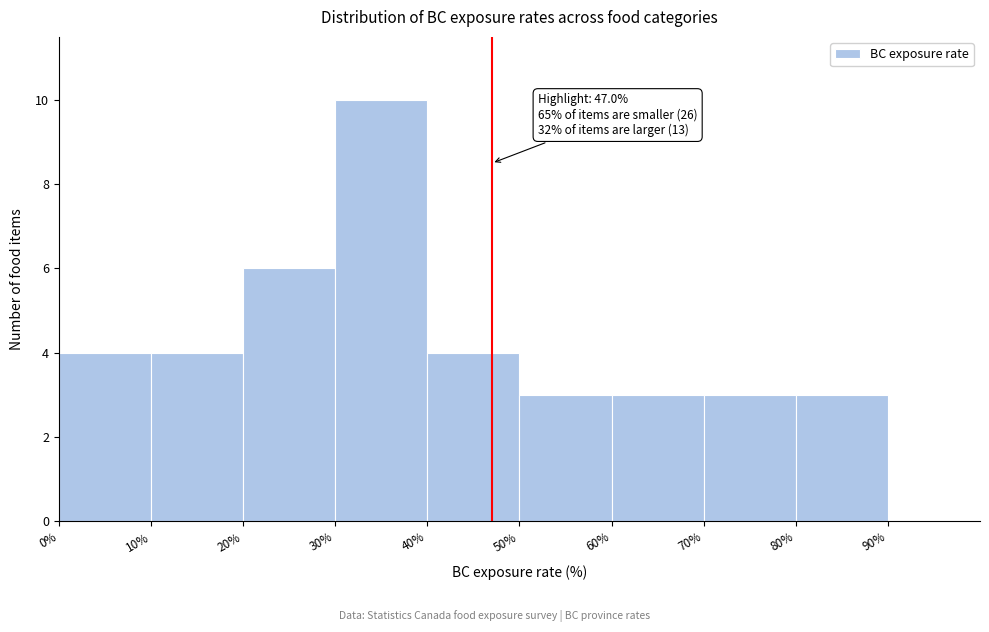

Which range on the x-axis has the tallest bar?

30 to 40